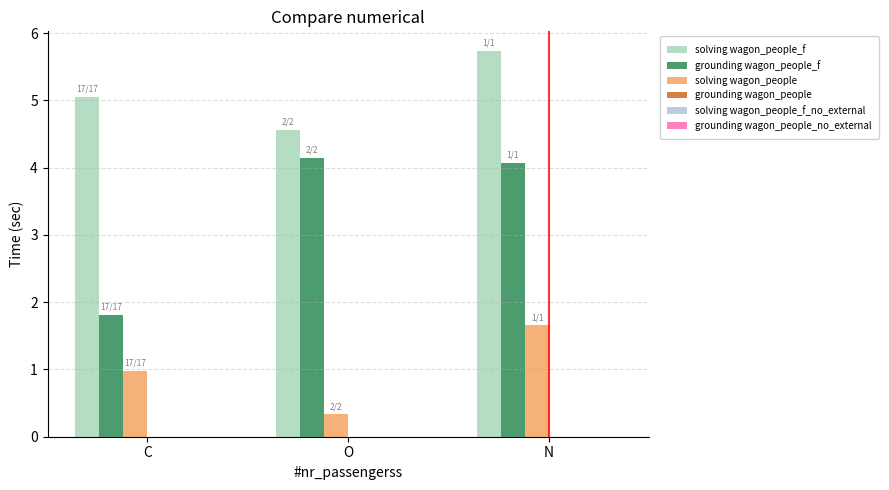

What is the label of the 2nd bar from the right?

O